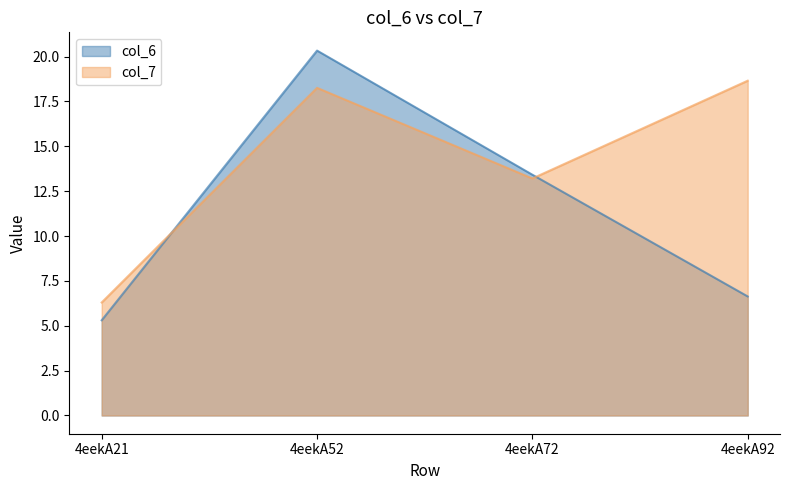

List the series in order of their overall mean, highest first.

col_7, col_6